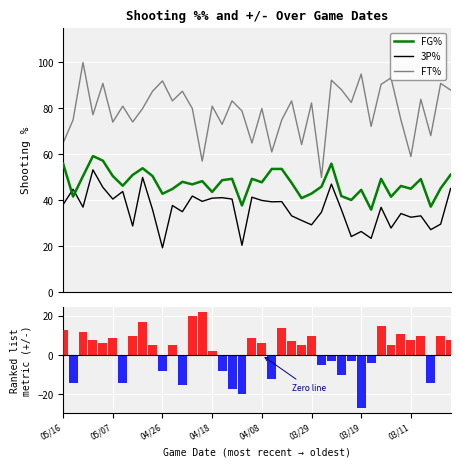

What is the value of the +/- bar at the 23rd from the left?

14.0